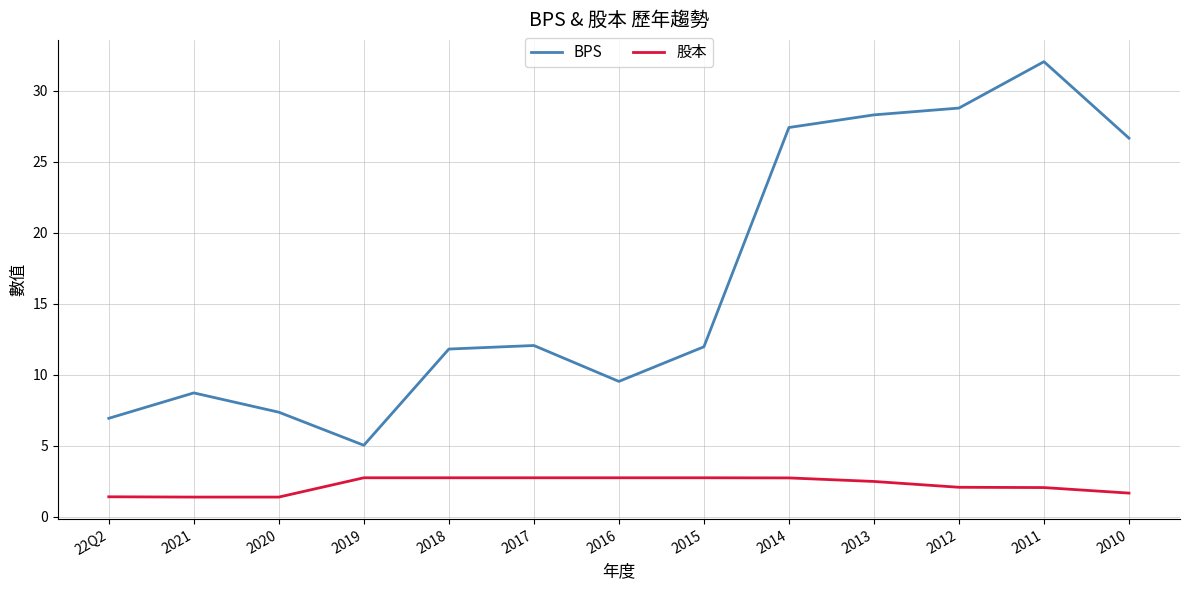

Between 2020 and 2015, which series saw the biggest shift?

BPS